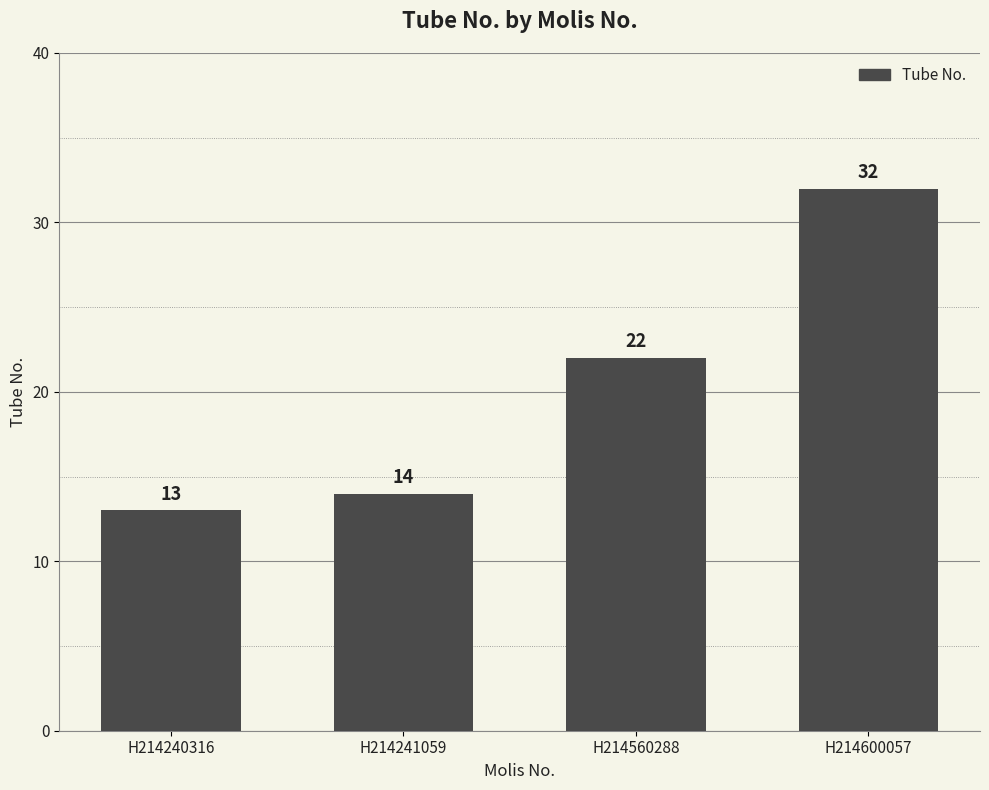

Read the value at H214560288, to the nearest 5.

20